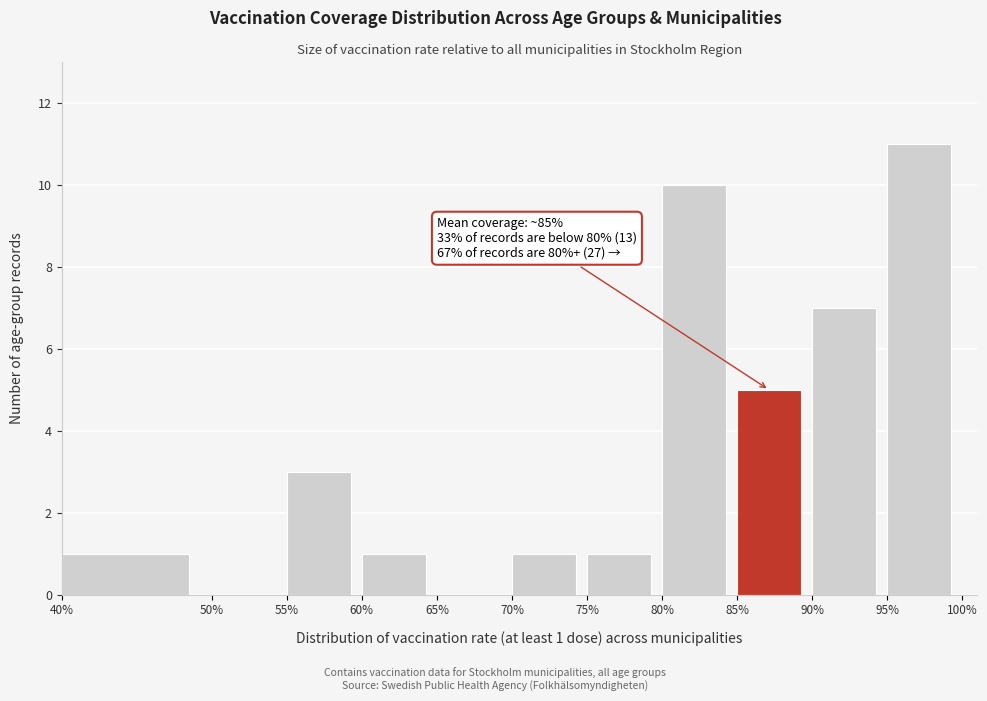

Over which range of the x-axis is the bar tallest?

95% to 100%